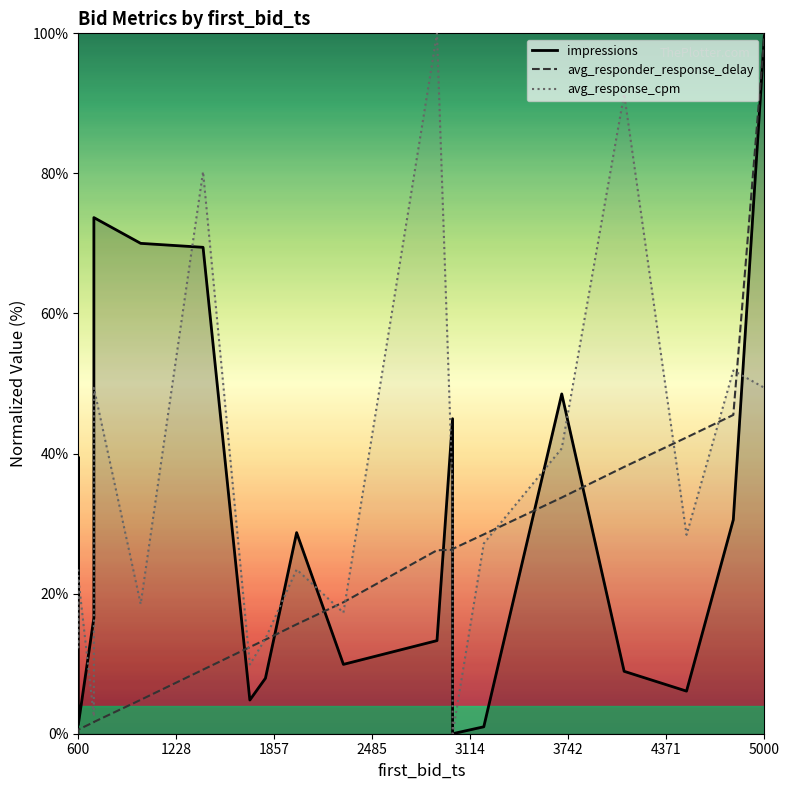

At which label does impressions first exceed 19?

600